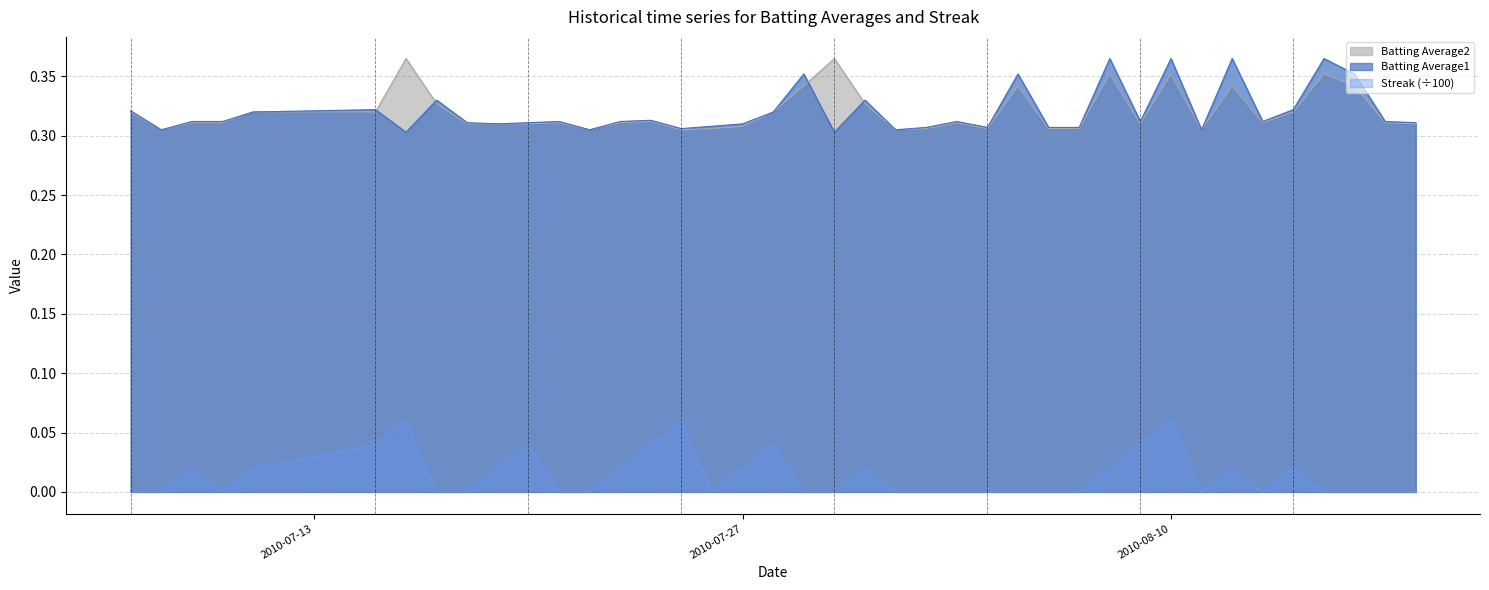

At 2010-07-29, list the series in order from largest to smallest.

Batting Average1, Batting Average2, Streak